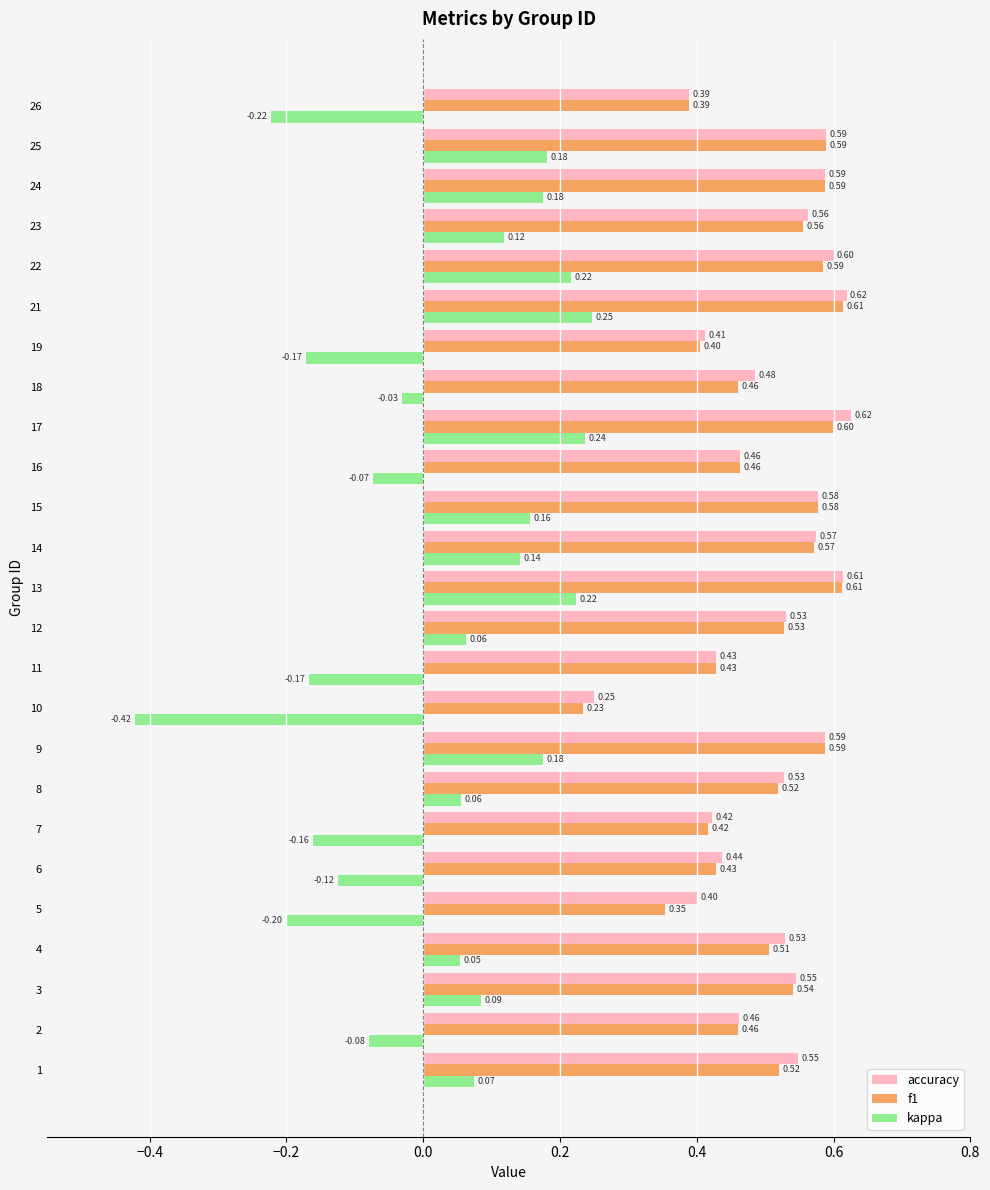

Where is accuracy nearest to the value 0?

10